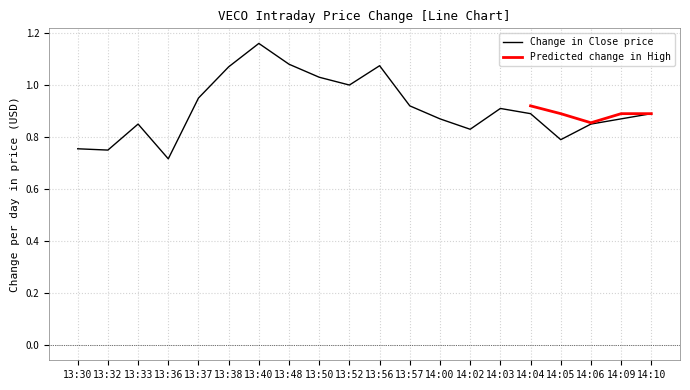

Which category has the highest value in the Change in Close price series?

13:40